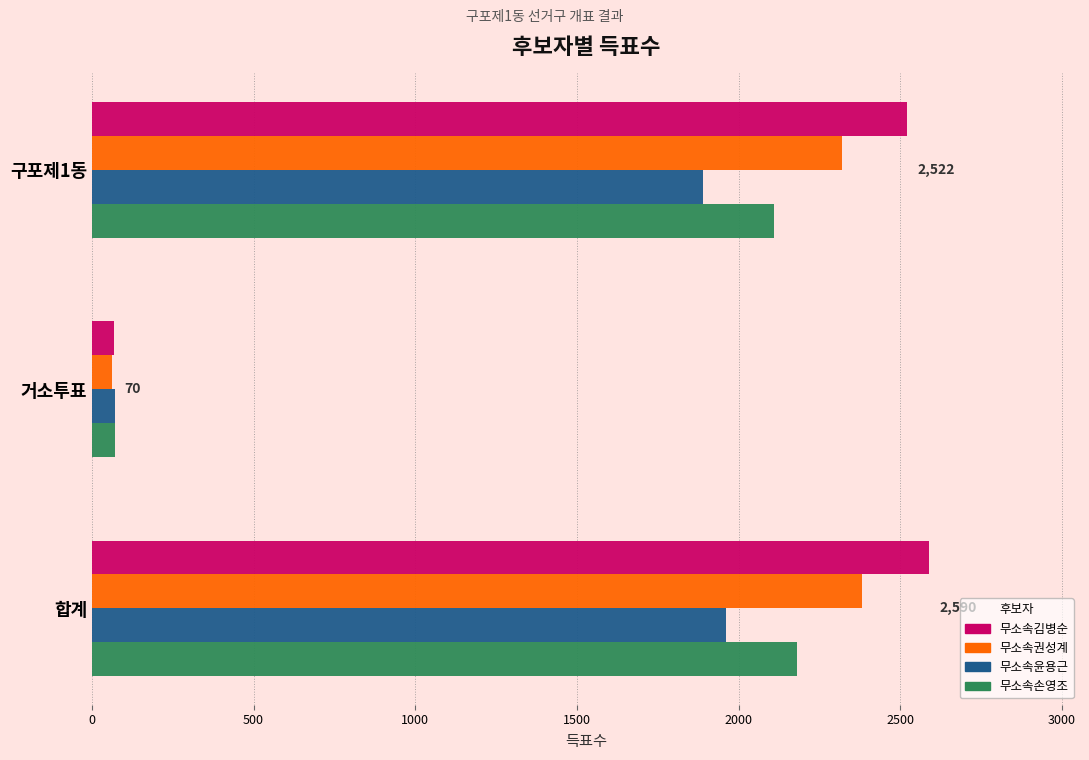

The 무소속김병순 series shows 4561 at 합계. True or false?

False